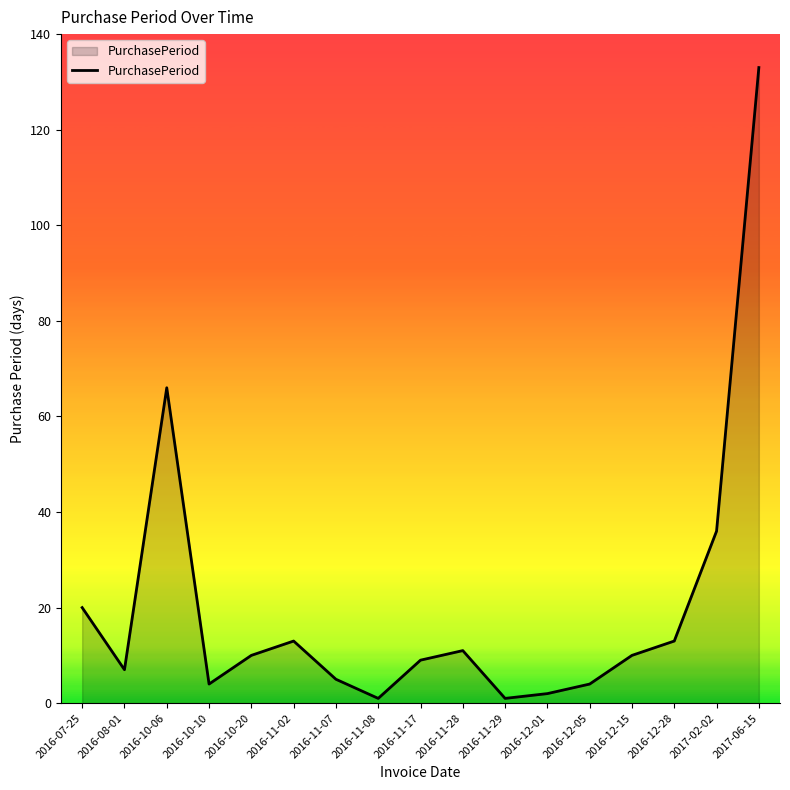

Reading right to left, transcribe all the data shown in this chart.

133	36	13	10	4	2	1	11	9	1	5	13	10	4	66	7	20